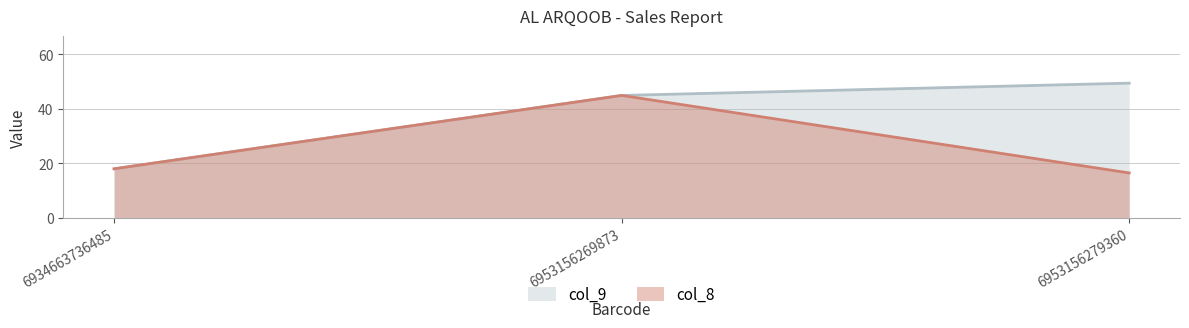

Which series has the widest spread of values?

col_9